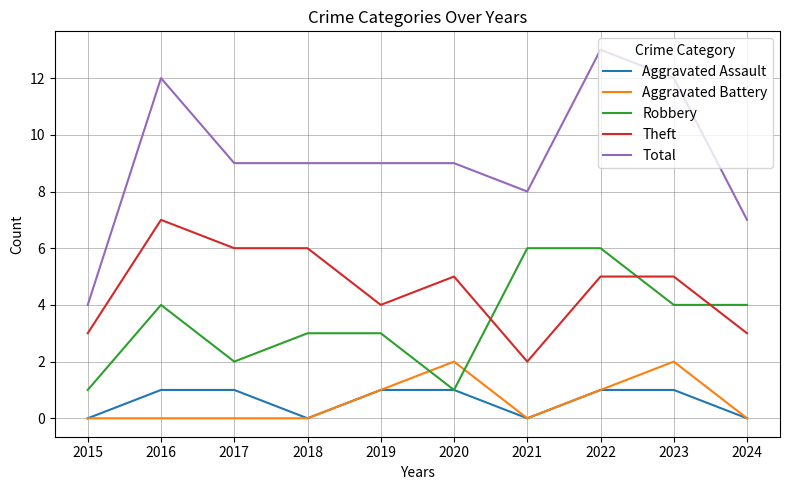

At which category is the sum across all series the highest?

2022